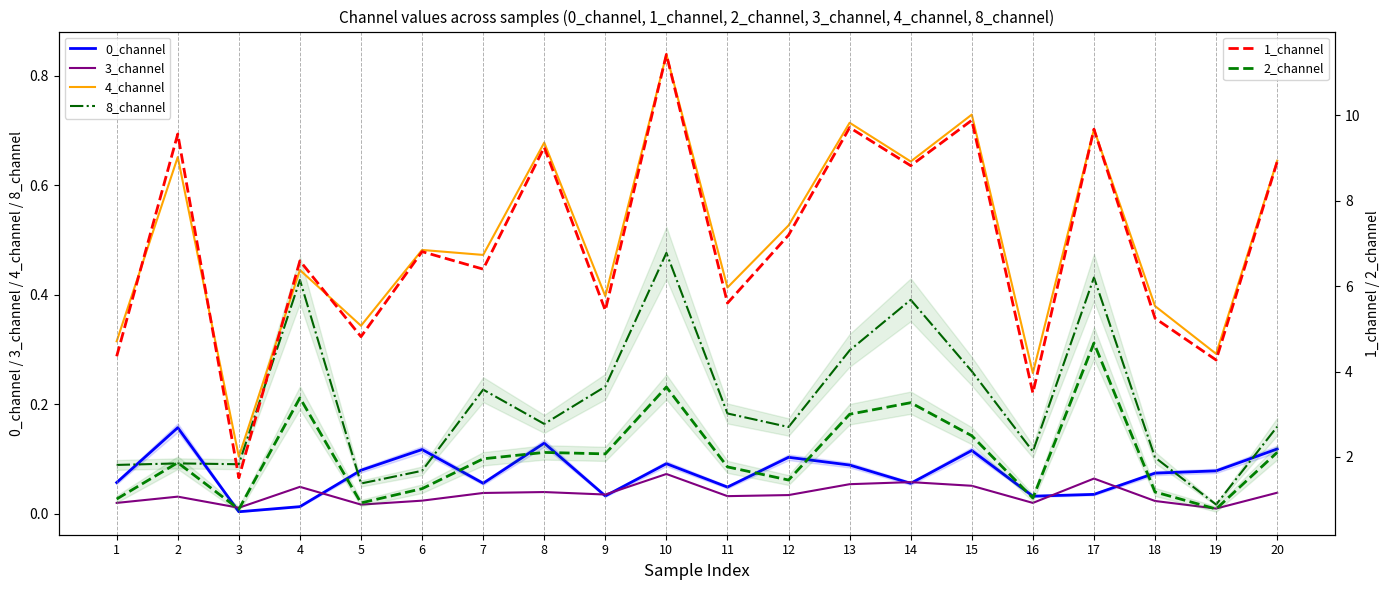

Is the value of 3_channel at 20 greater than the value of 8_channel at 1?

No